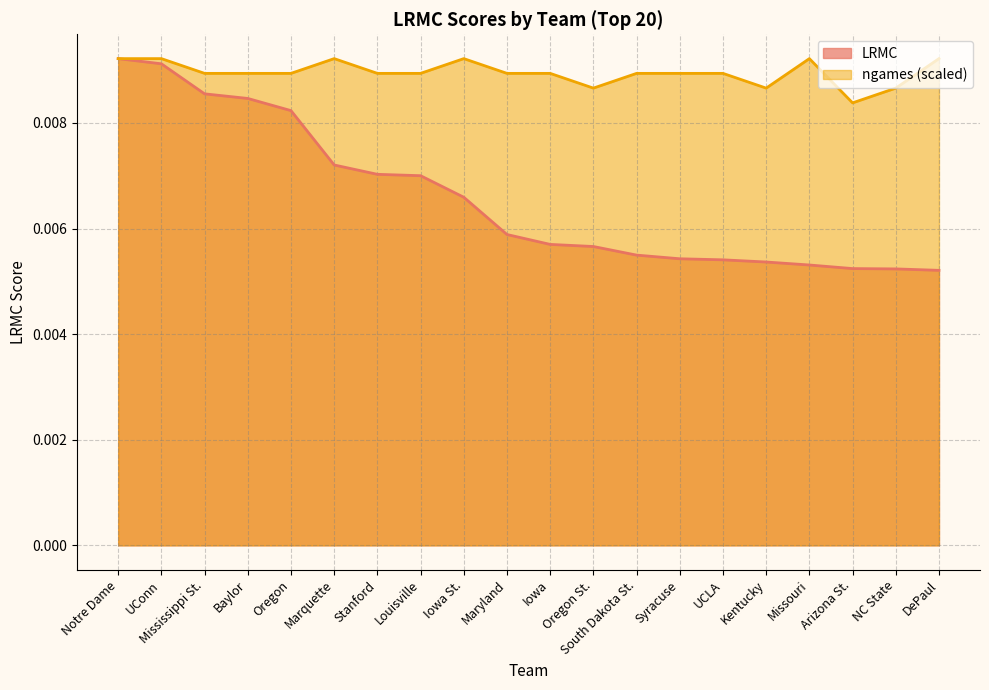

What is the sum of all LRMC values?

0.1